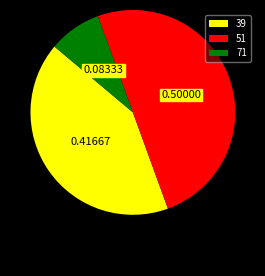

Is 39 the majority of the pie?

No